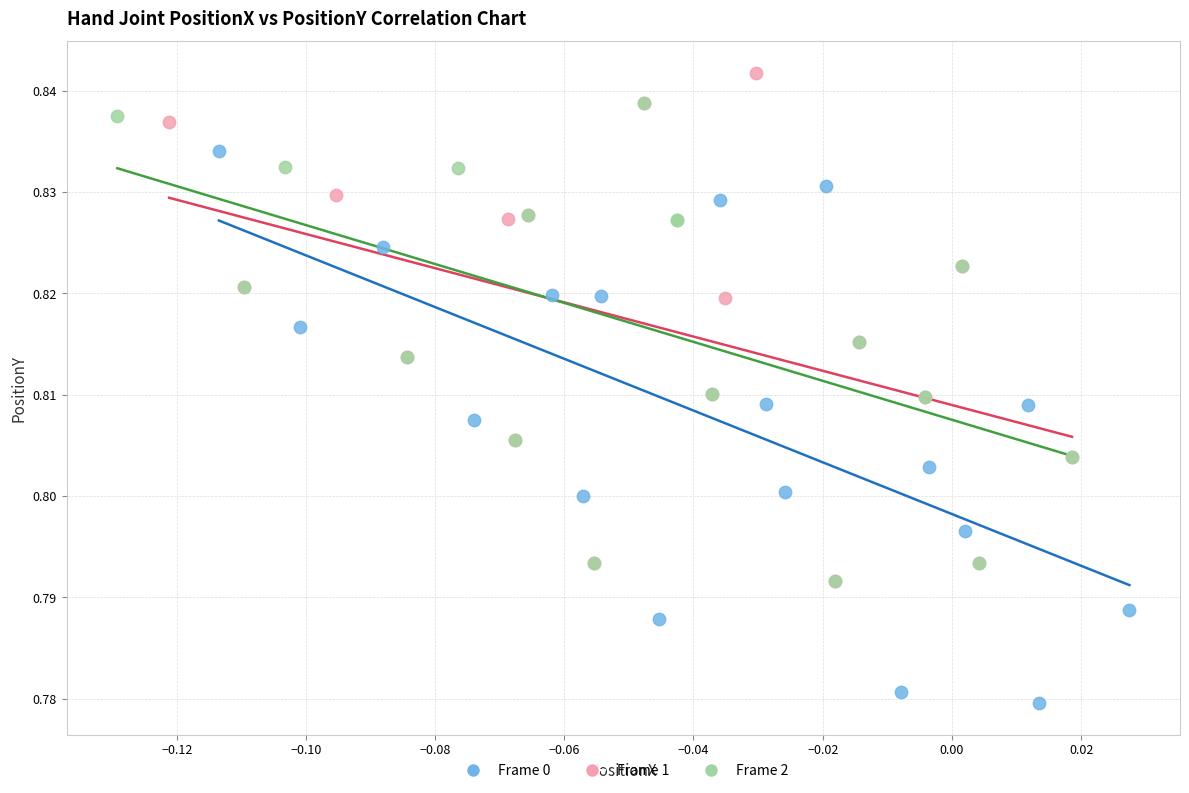

Which series contains the highest Y value?

Frame 1